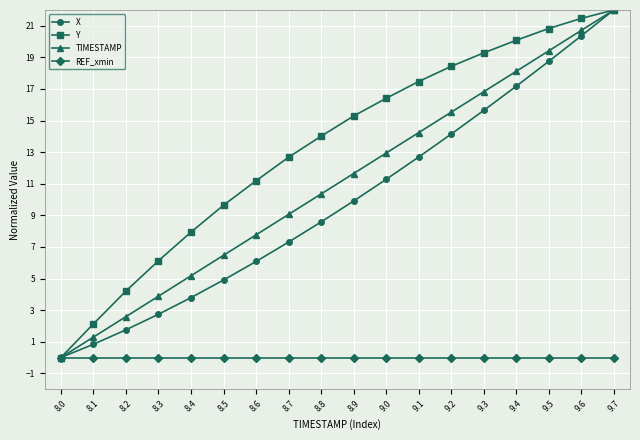

What is the label of the 18th point from the left?

9.7